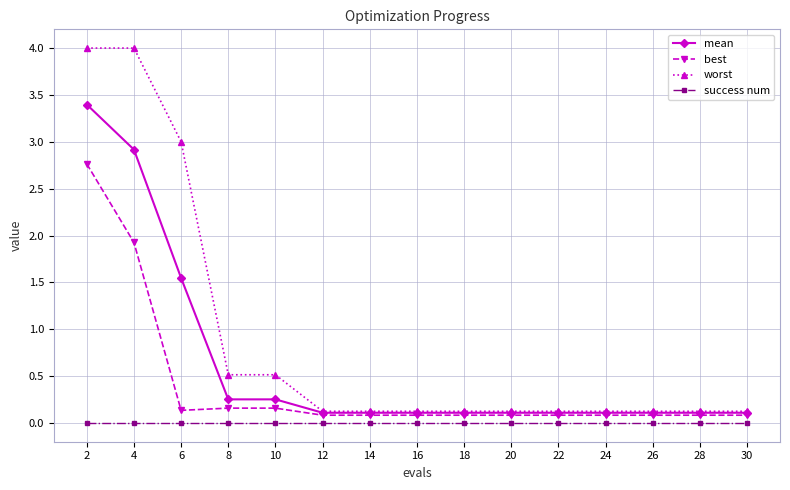

At which label is worst closest to 2?

6